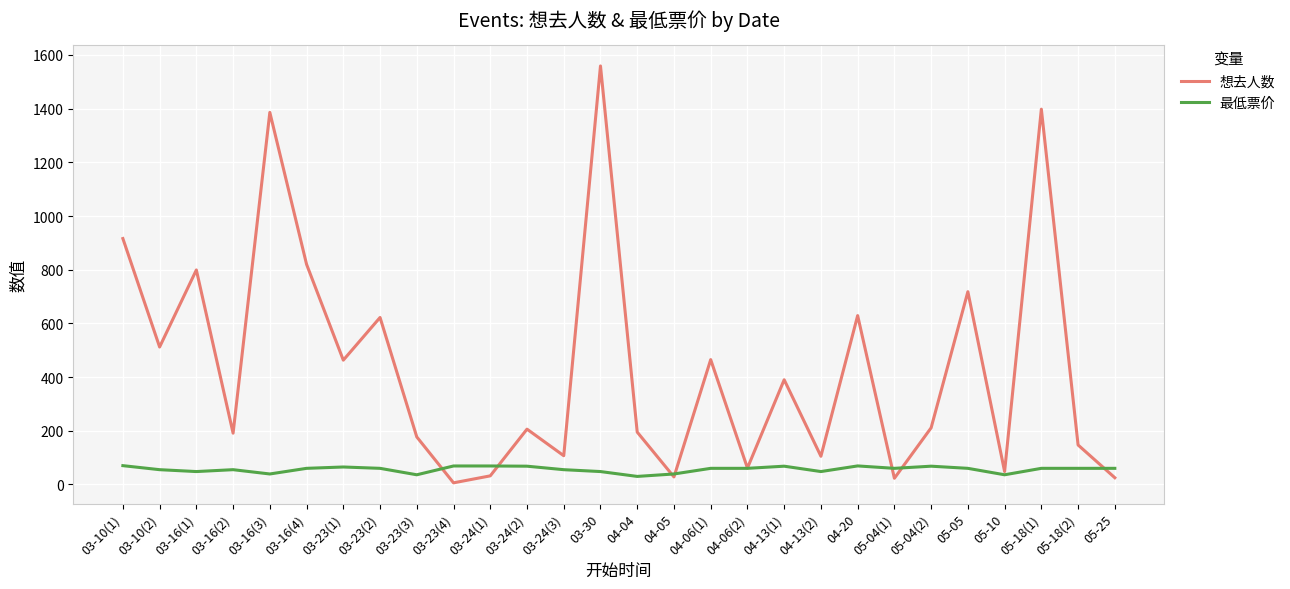

At which category is the sum across all series the highest?

03-30